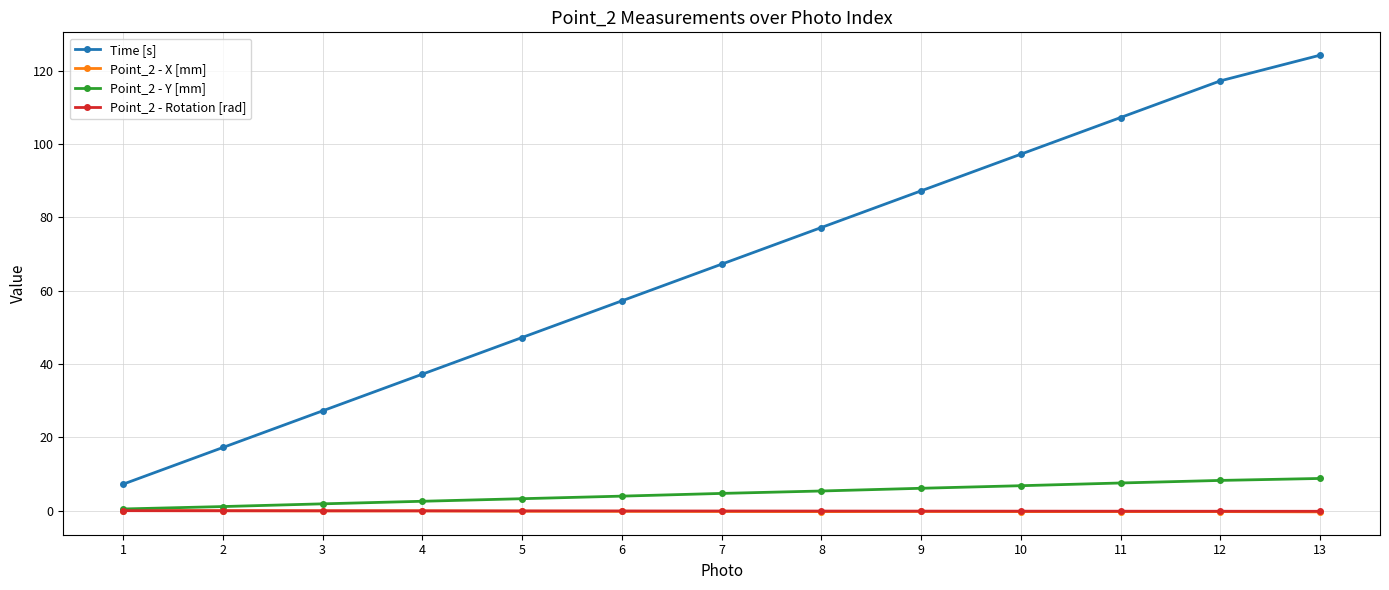

List the labels in order of Time [s] value, smallest first.

1, 2, 3, 4, 5, 6, 7, 8, 9, 10, 11, 12, 13